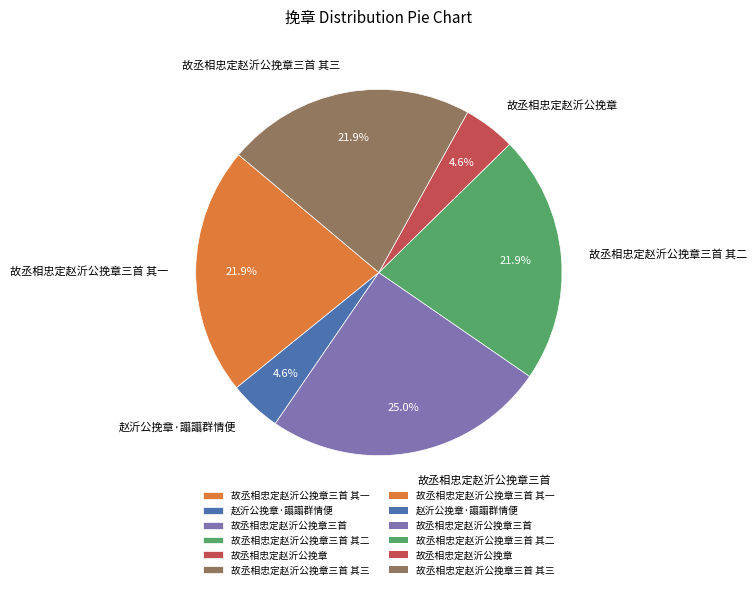

What is the ratio of the value at 赵沂公挽章·譾譾群情便 to the value at 故丞相忠定赵沂公挽章三首?

0.2